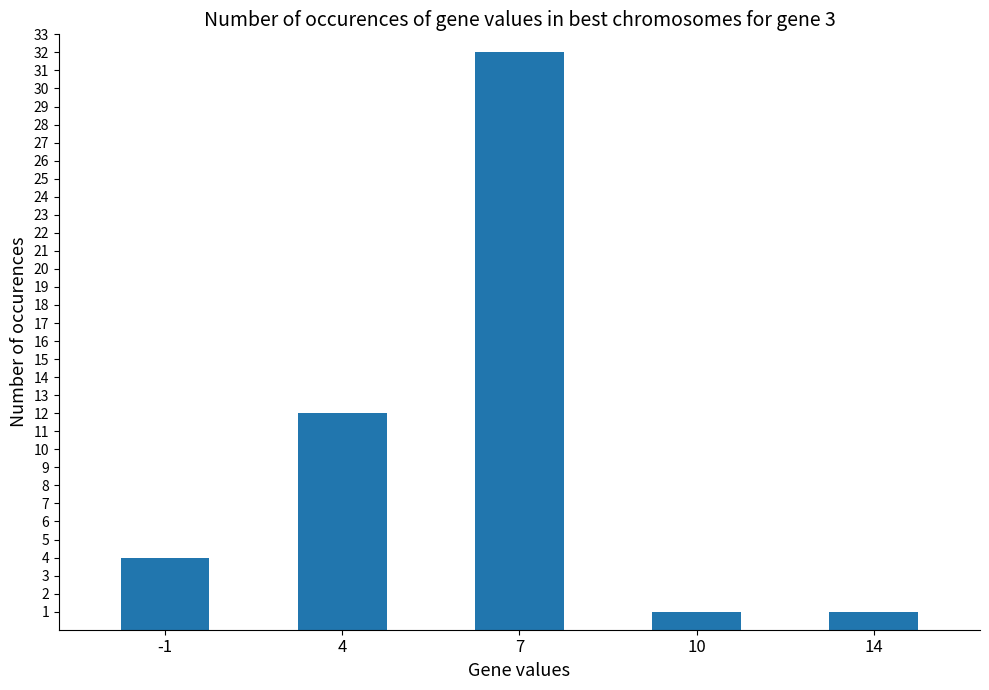

What is the average value?

10